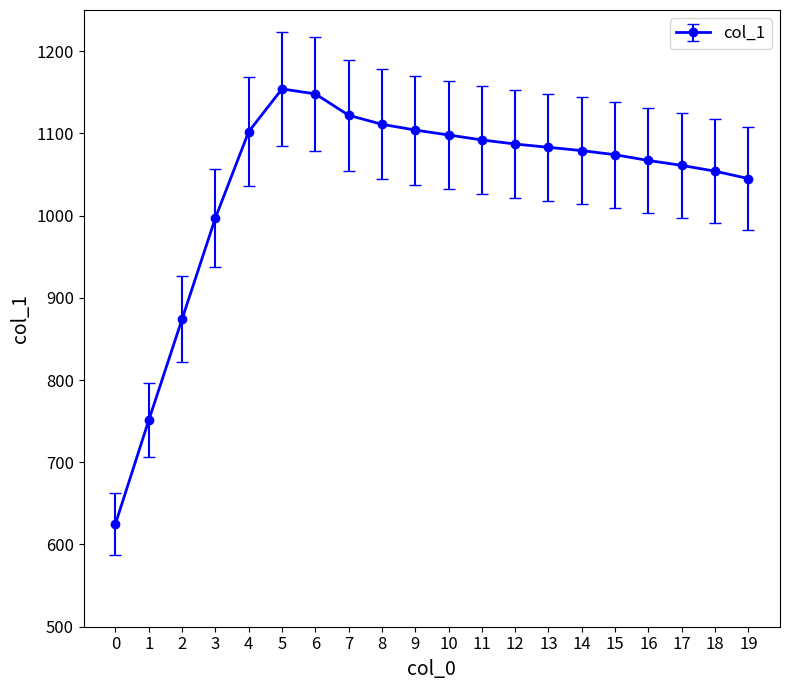

Is it true that the value at 0 is 828?

False